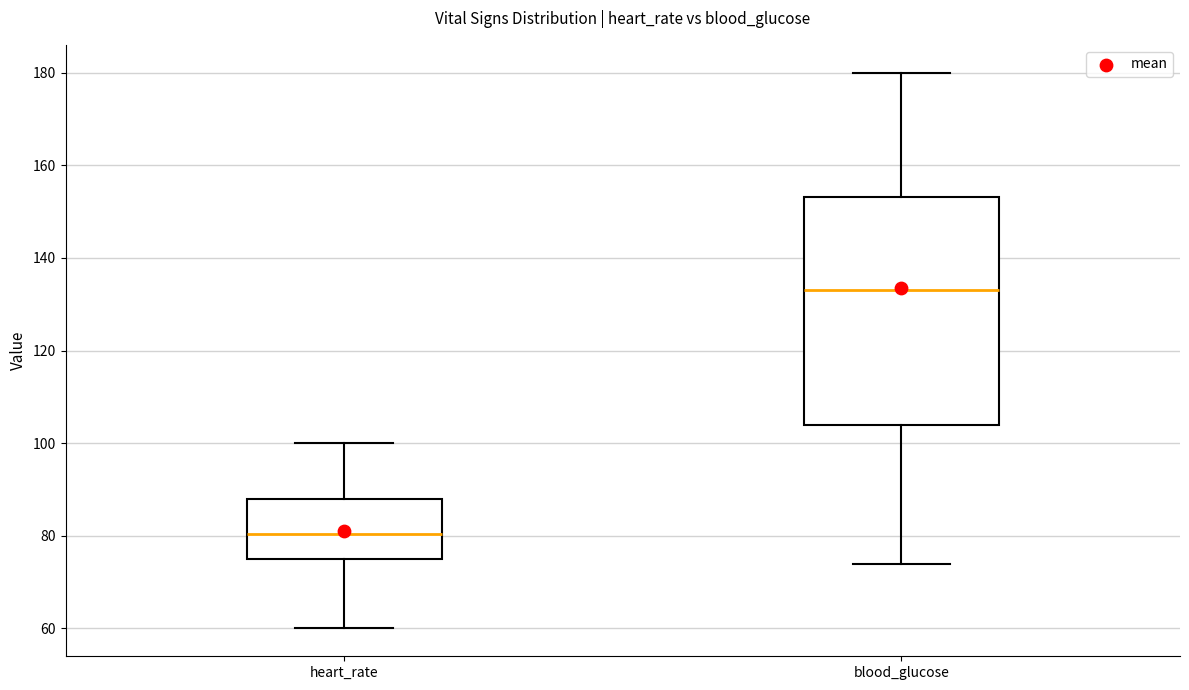

Which box's median line is the highest?

blood_glucose